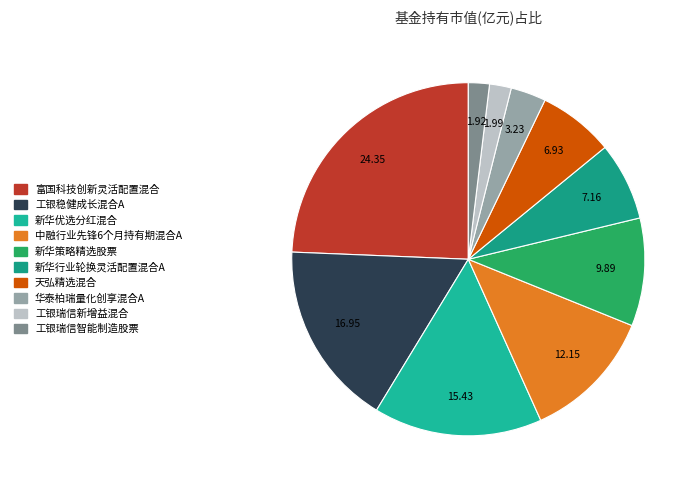

Does 富国科技创新灵活配置混合 account for over 50% of the chart?

No